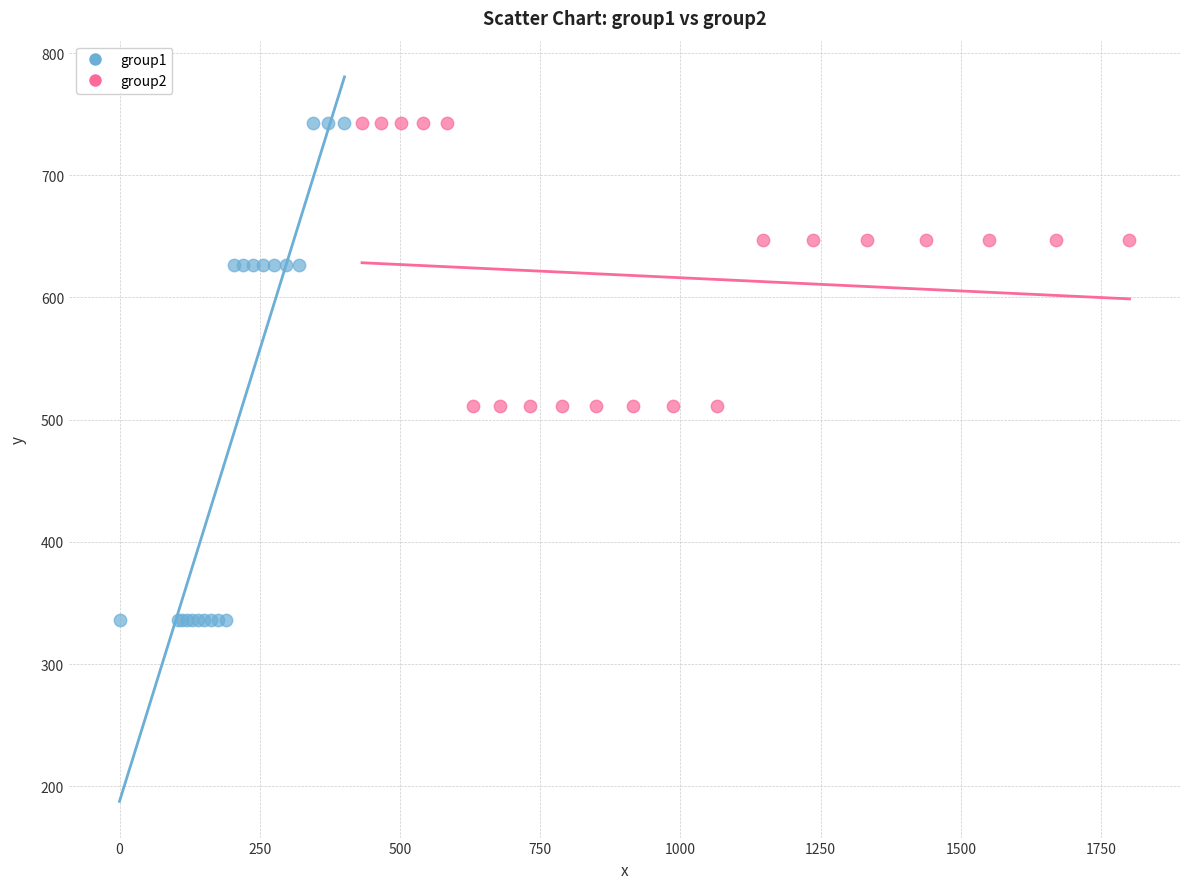

Which series has the largest Y range (max minus min)?

group1